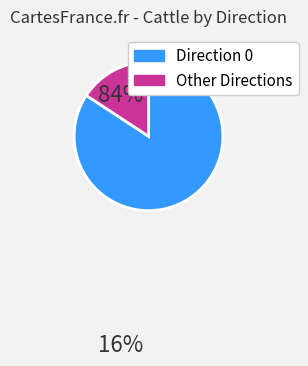

Is it true that Other Directions is 4% of the pie?

False